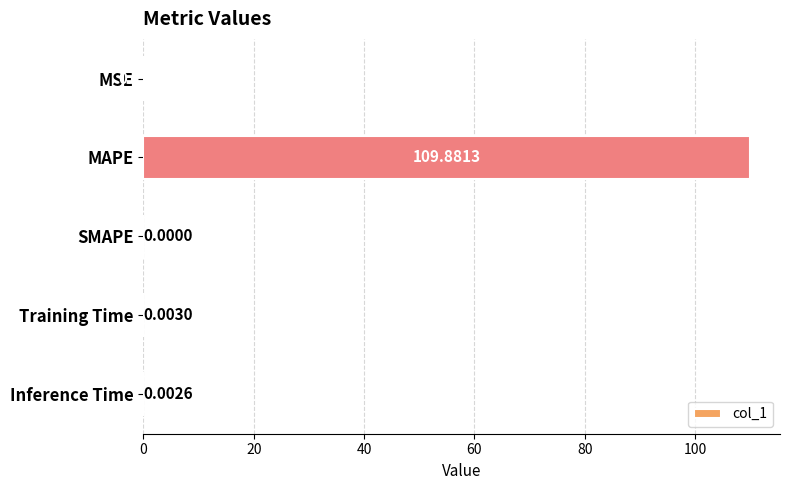

Where is the data nearest to the value 54?

MSE